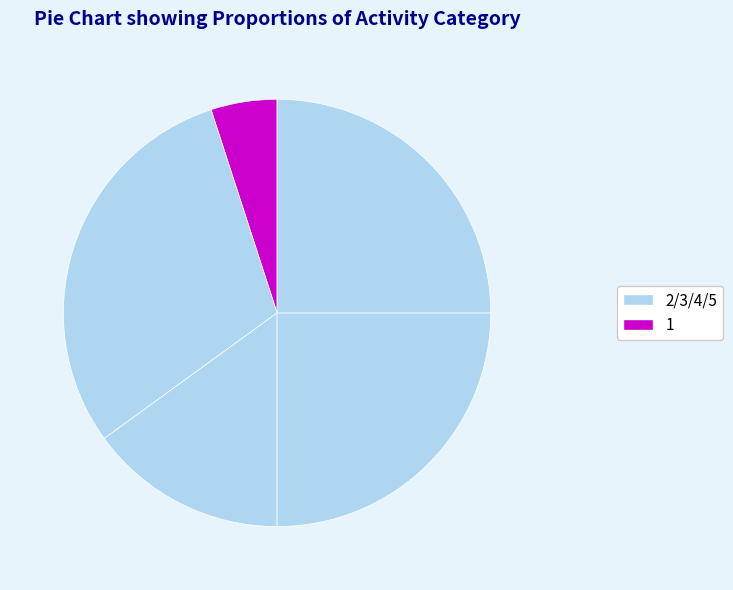

What is the smallest slice in the pie chart?

1